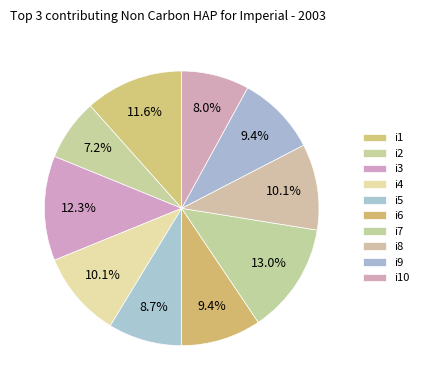

Count the number of slices in the pie.

10